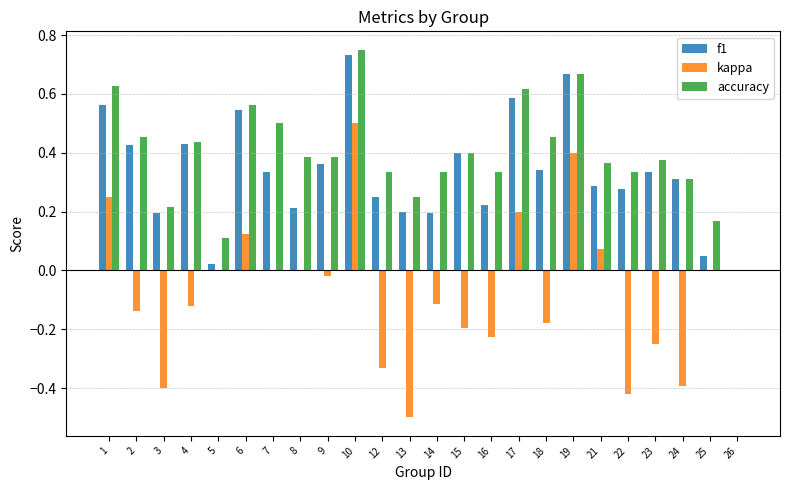

Between 2 and 13, which series saw the biggest shift?

kappa